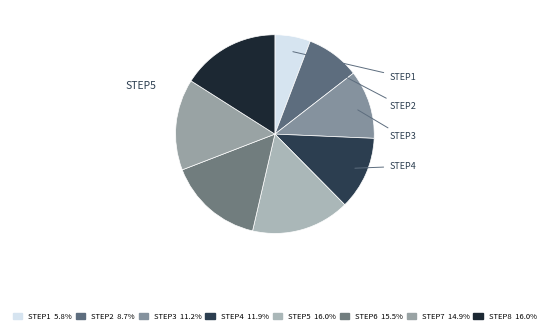

To the nearest percent, what is the difference between the largest and smallest slice percentages?

10%